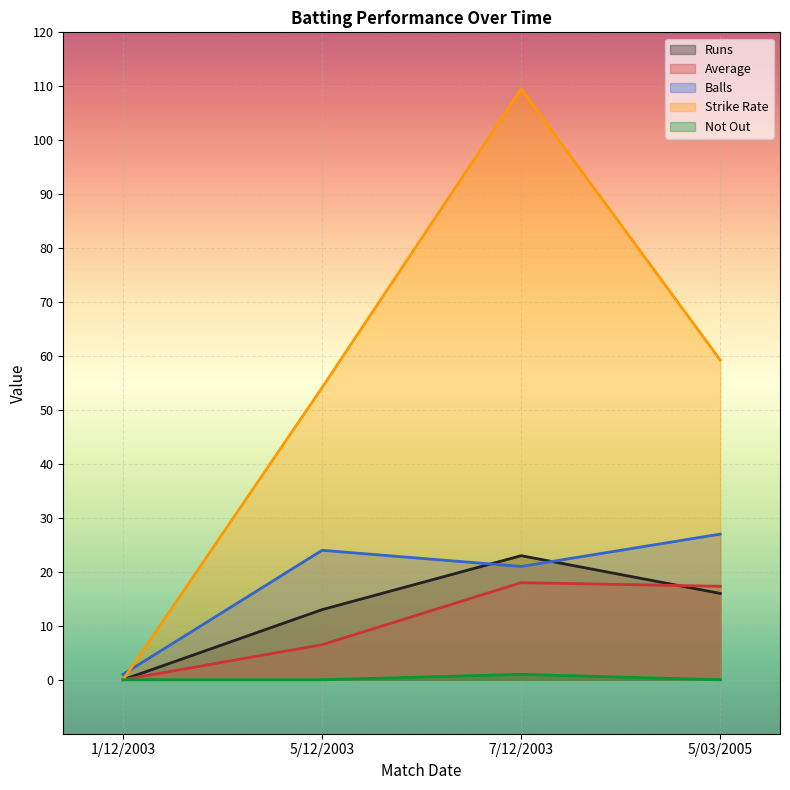

Count the number of data series in this chart.

5